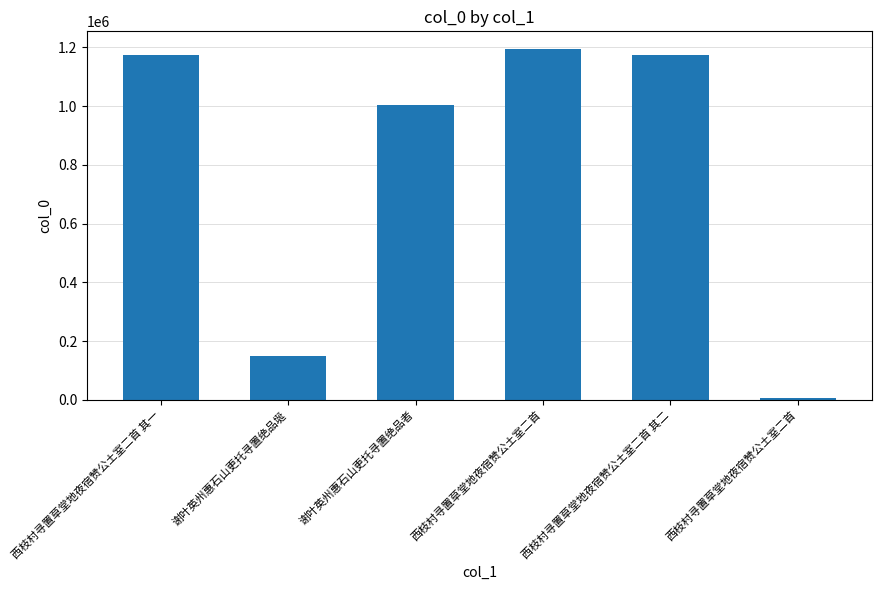

The value at 西枝村寻置草堂地夜宿赞公土室二首 is 1194727. True or false?

True